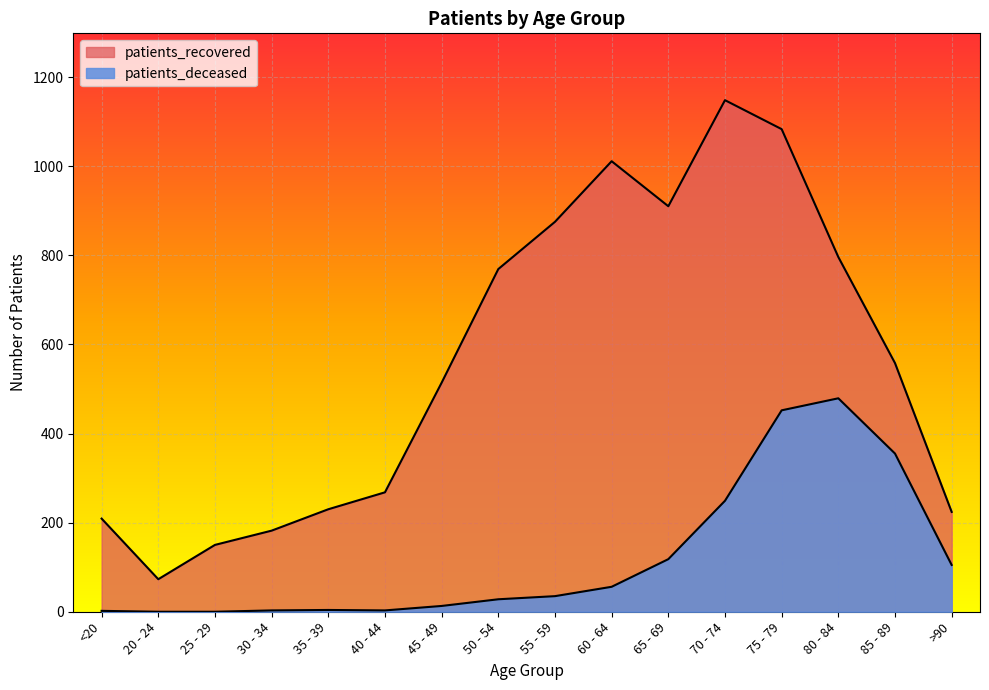

True or false: patients_deceased and patients_recovered intersect in this chart.

False